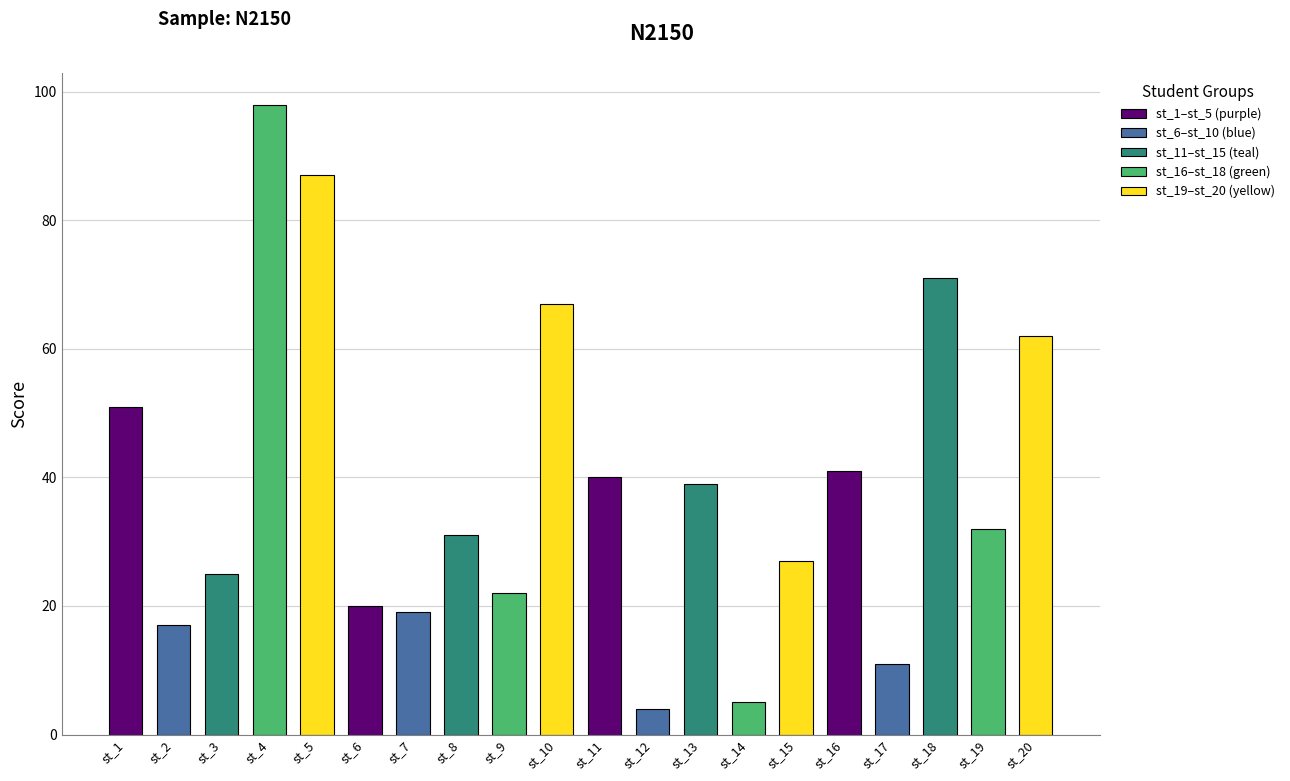

Reading left to right, what are all the values shown in this chart?

st_1=51	st_2=17	st_3=25	st_4=98	st_5=87	st_6=20	st_7=19	st_8=31	st_9=22	st_10=67	st_11=40	st_12=4	st_13=39	st_14=5	st_15=27	st_16=41	st_17=11	st_18=71	st_19=32	st_20=62